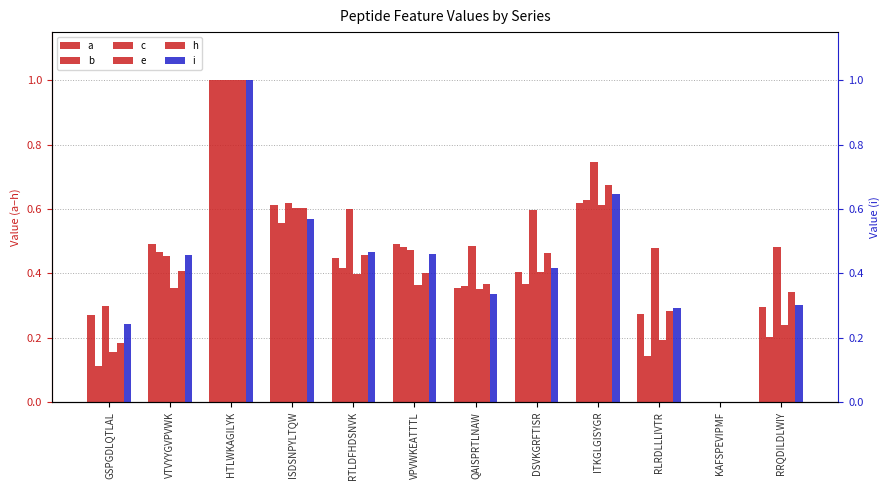

The value of c at RTLDFHDSNVK is 0.3. True or false?

False